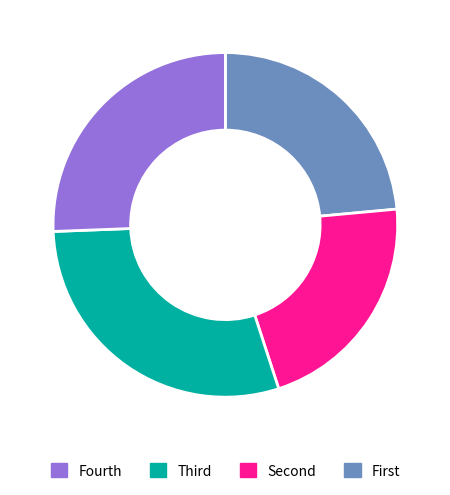

Is there a majority slice in this chart?

No